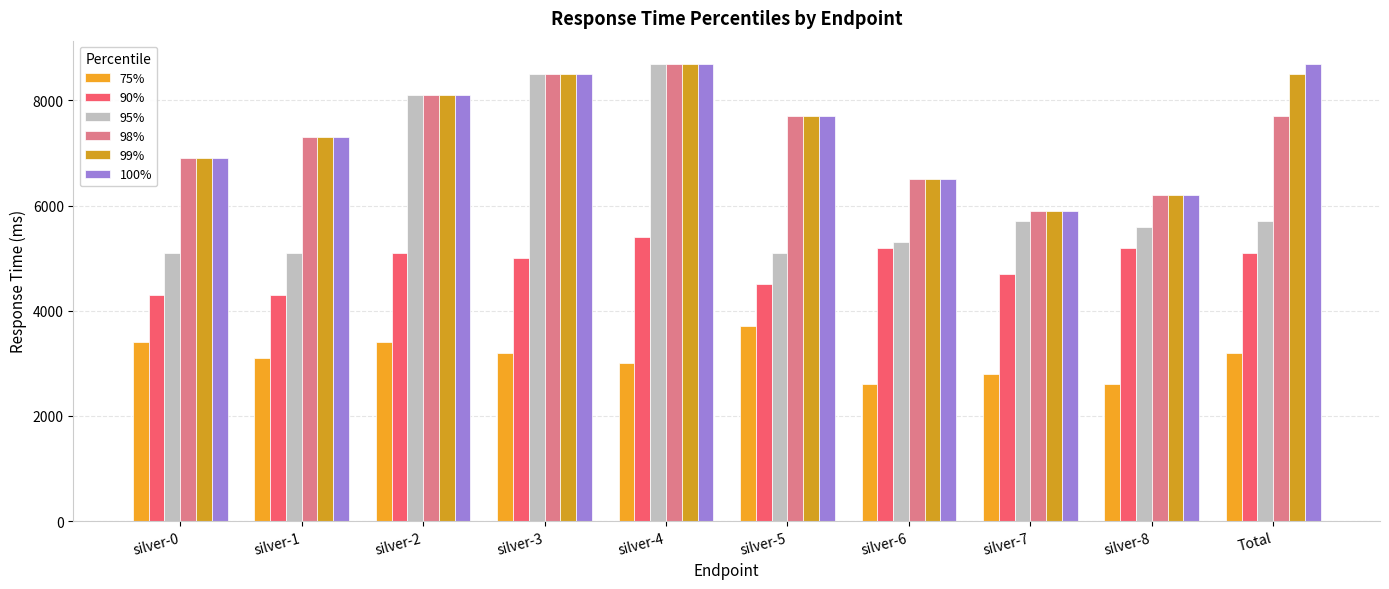

Which series has the widest spread of values?

95%